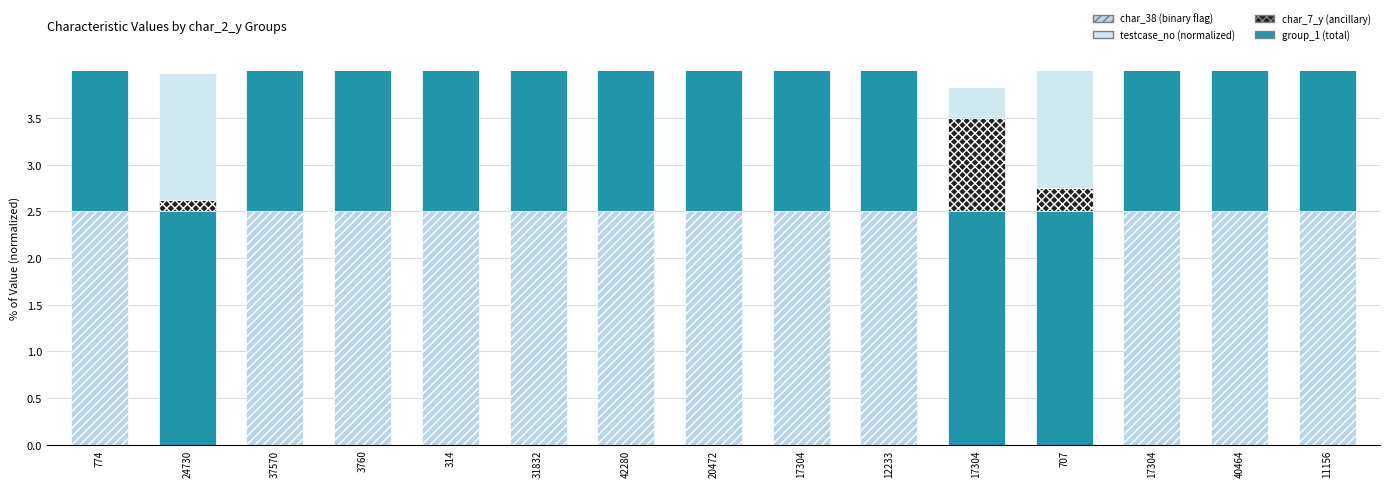

What is the maximum value shown in the chart?

2.5